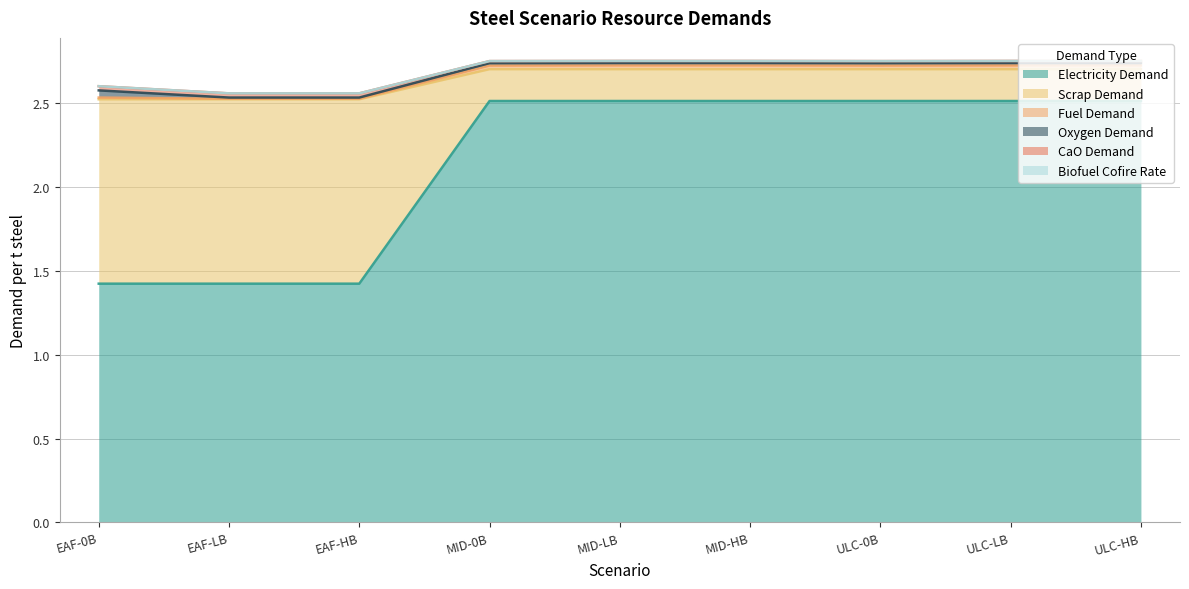

Does the chart display data point markers on the line(s)?

No